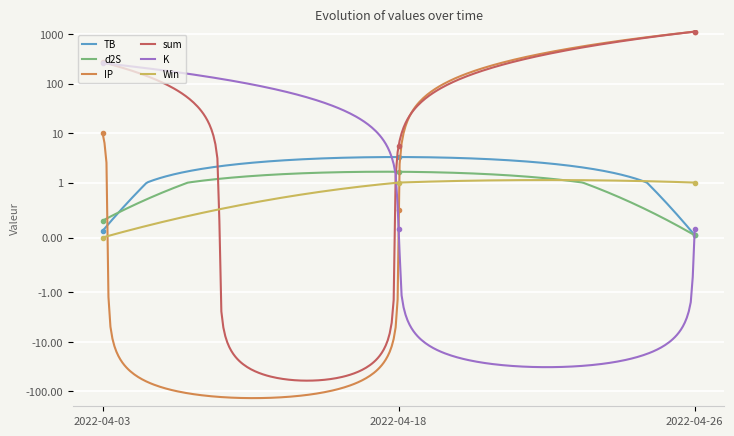

What is the value of the Win point at the 2nd from the left?

1.0